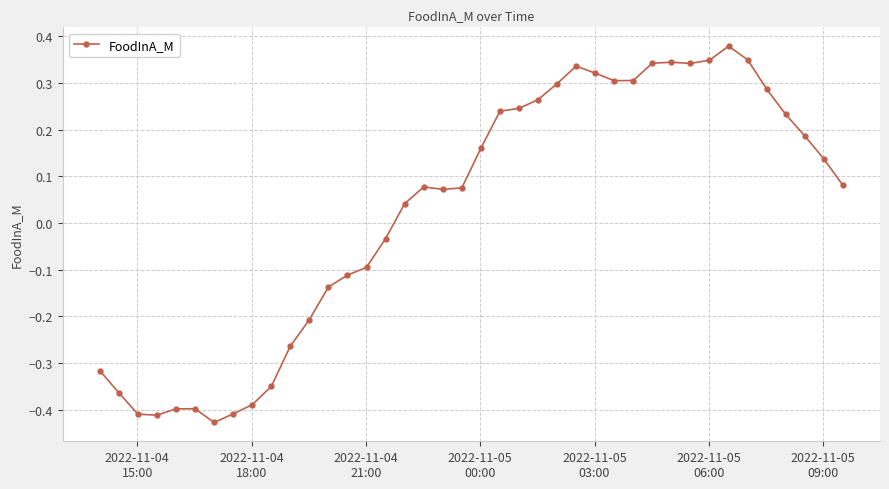

What is the sum of all values?

1.0